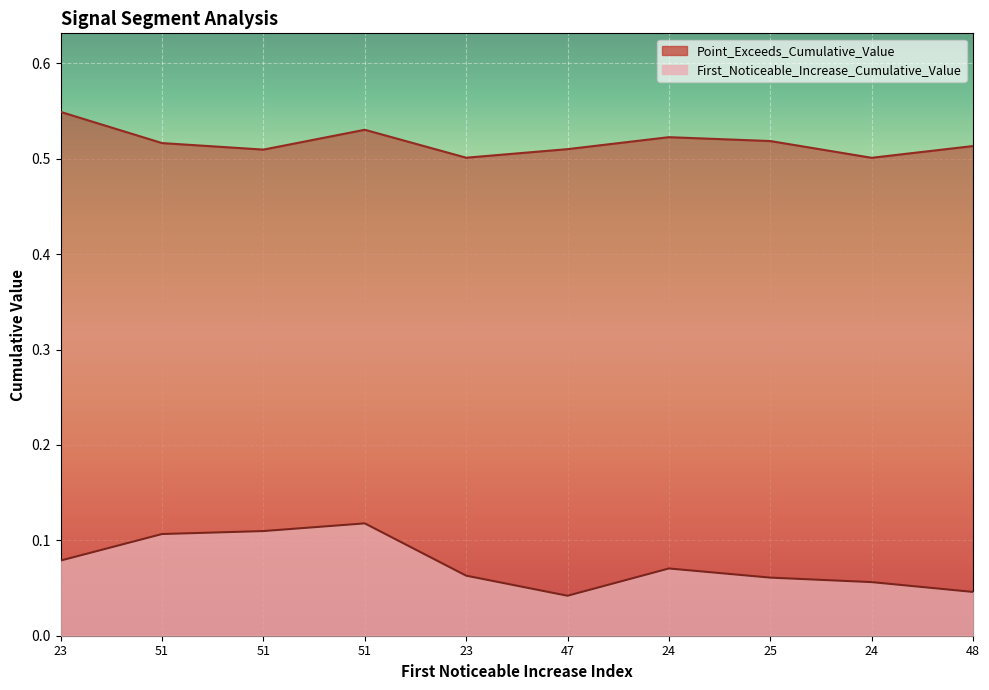

Is it true that Point_Exceeds_Cumulative_Value equals 0.9 at 24?

False